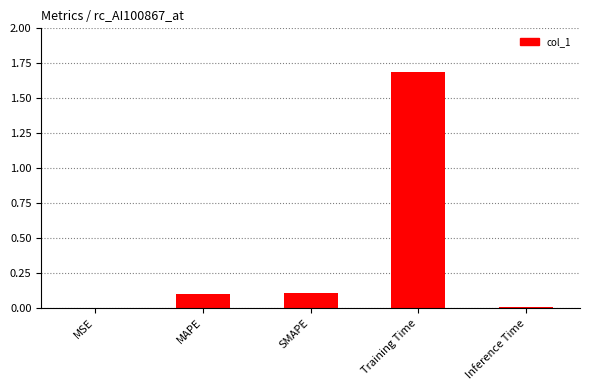

Between Training Time and MAPE, which is larger?

Training Time